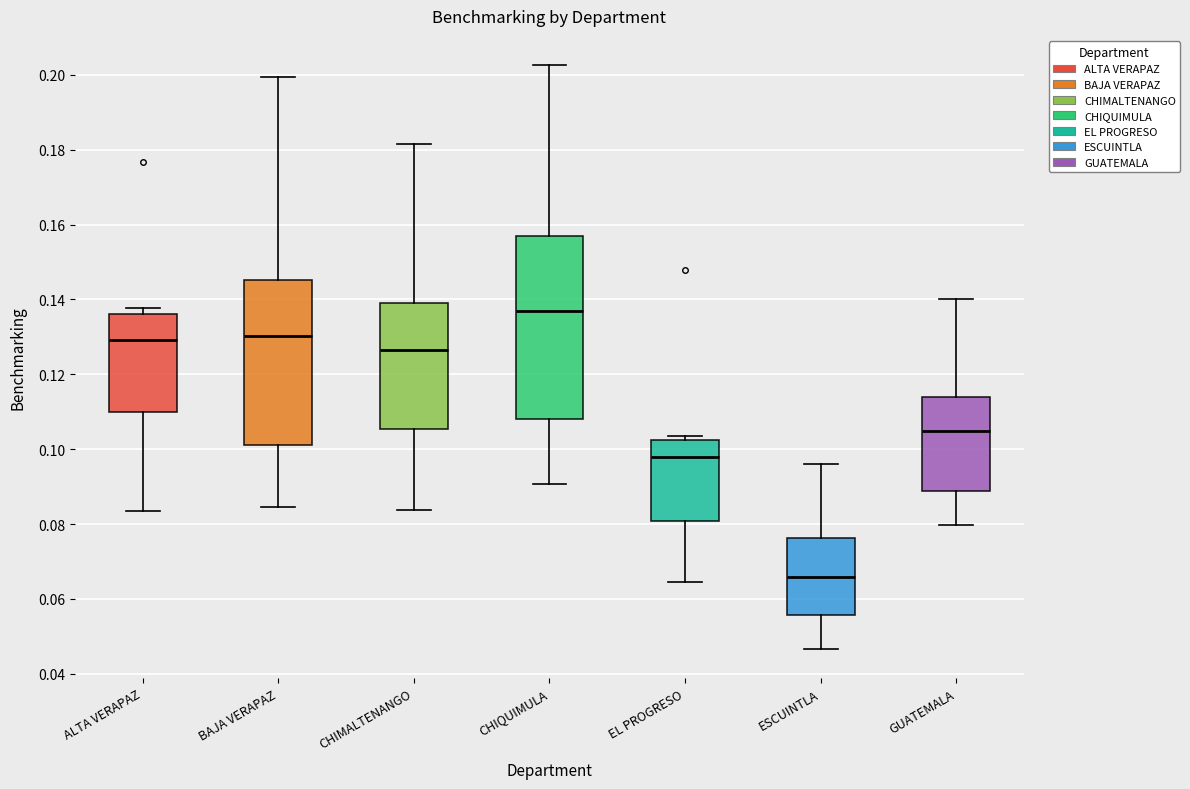

Reading left to right, transcribe this box plot: for each box, give where its median line is, the range the box spans, and where its two whiskers end, as read against the y-axis. The values are not printed on the chart, so give them approximately, as read against the axis.

ALTA VERAPAZ: median 0.130, box 0.110 to 0.136, whiskers 0.084 to 0.138
BAJA VERAPAZ: median 0.130, box 0.102 to 0.146, whiskers 0.084 to 0.200
CHIMALTENANGO: median 0.126, box 0.106 to 0.140, whiskers 0.084 to 0.182
CHIQUIMULA: median 0.136, box 0.108 to 0.156, whiskers 0.090 to 0.202
EL PROGRESO: median 0.098, box 0.080 to 0.102, whiskers 0.064 to 0.104
ESCUINTLA: median 0.066, box 0.056 to 0.076, whiskers 0.046 to 0.096
GUATEMALA: median 0.104, box 0.088 to 0.114, whiskers 0.080 to 0.140